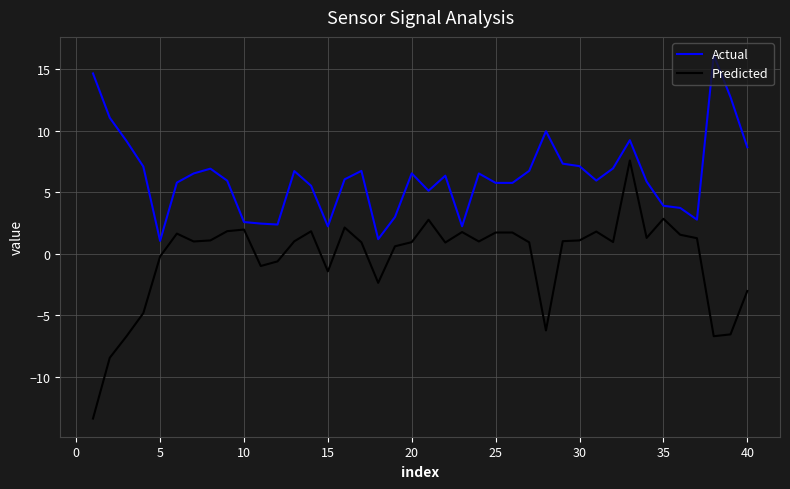

Rank the series by their maximum value, from highest to lowest.

Actual, Predicted